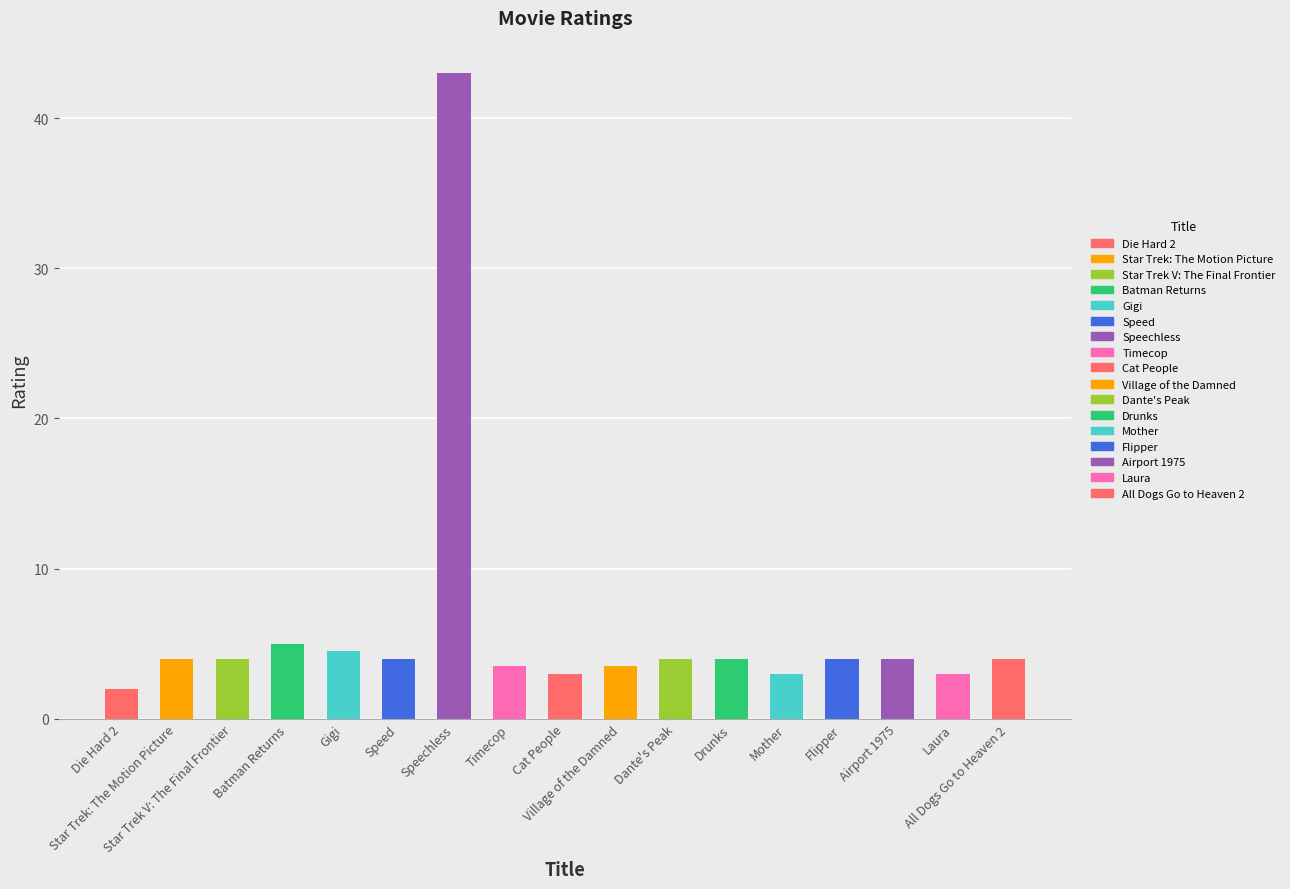

Where does the data first go above 4?

Batman Returns